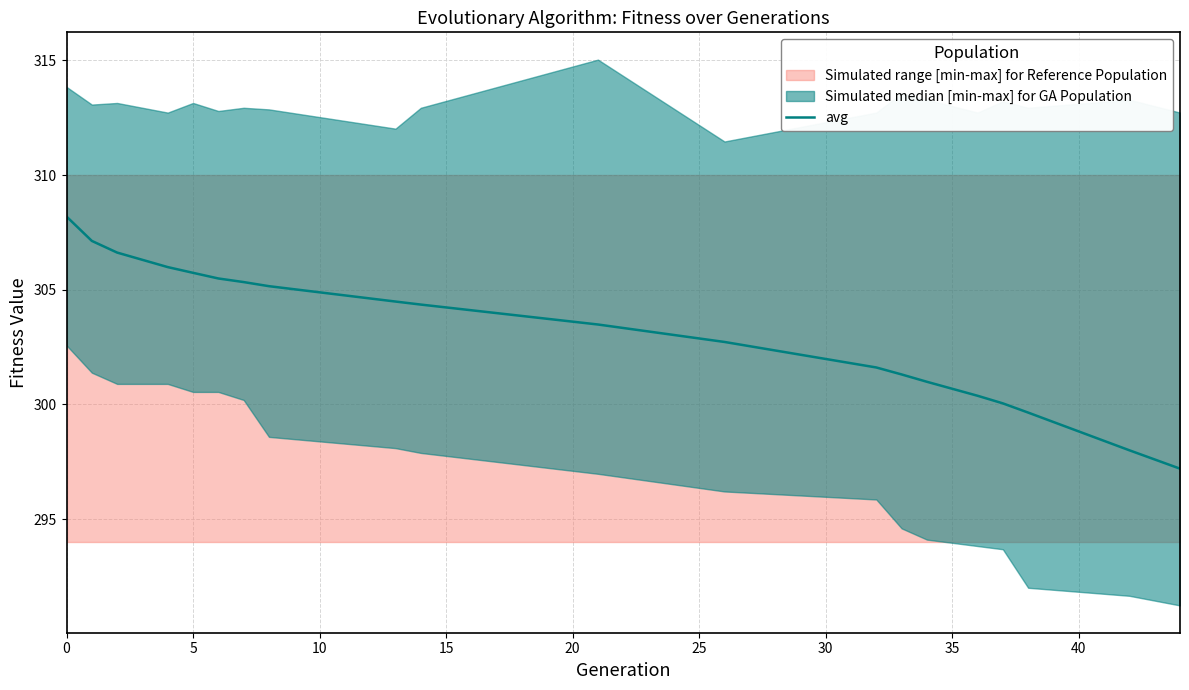

What is the minimum value for avg?

297.2